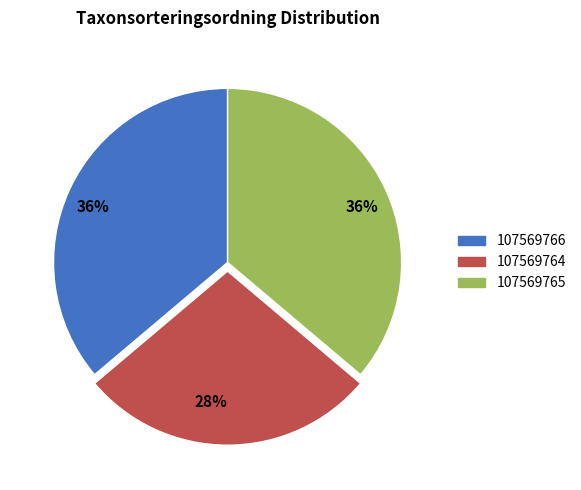

To the nearest percent, what is the difference between the largest and smallest slice percentages?

8%